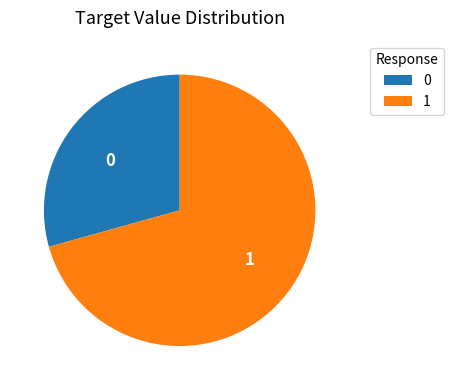

The 0 slice represents 19% of the pie. True or false?

False